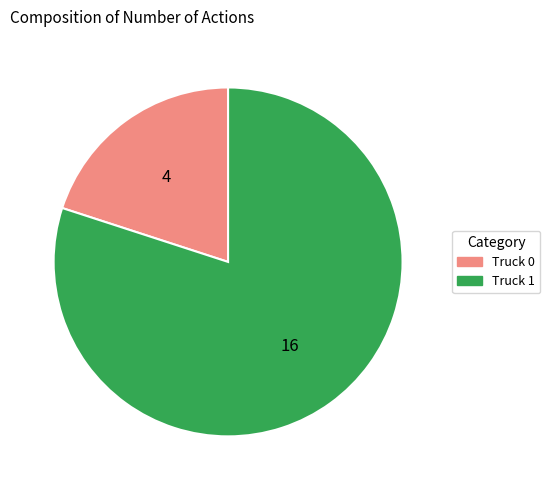

How many segments does this pie chart have?

2